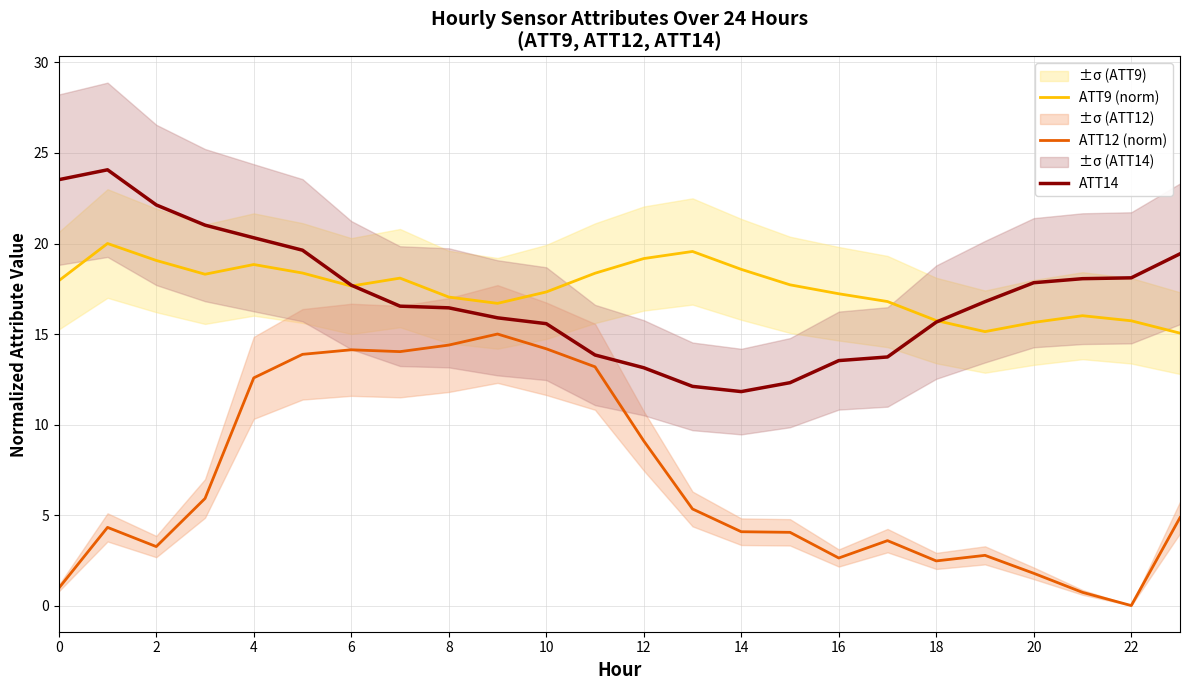

Is it true that ATT14 equals 19.8 at 14?

False